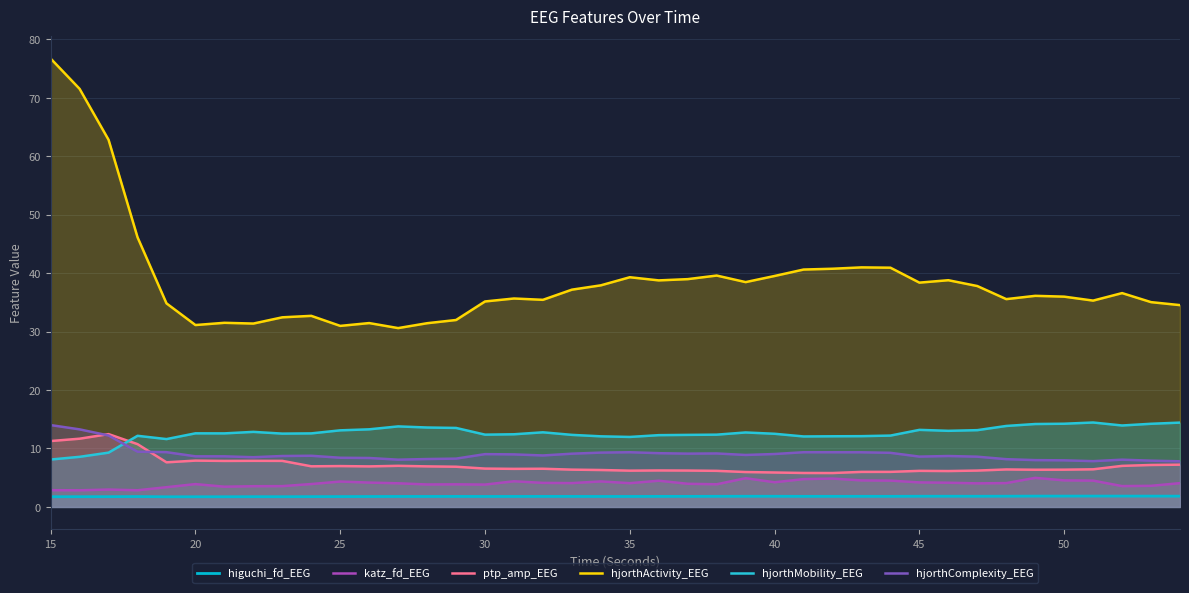

At which category does the chart reach its minimum across all series?

35